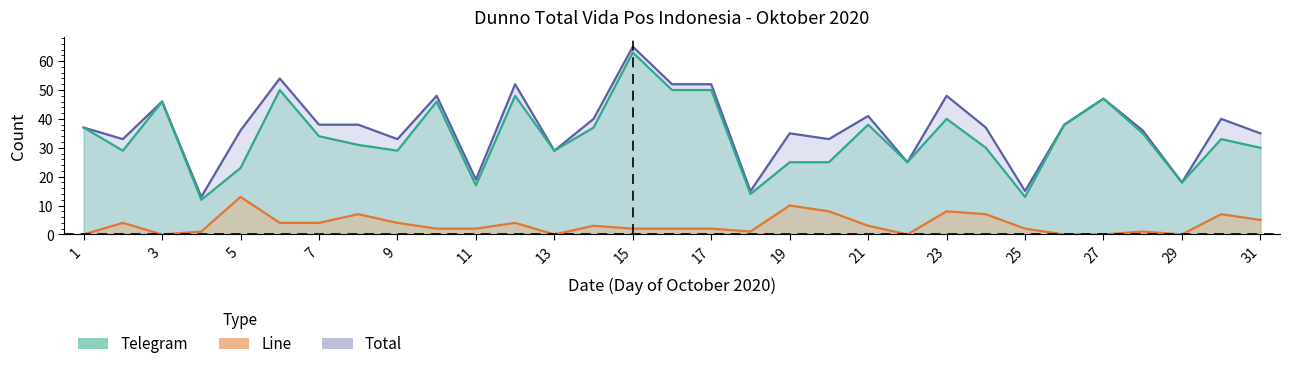

How many lines are shown in the chart?

3